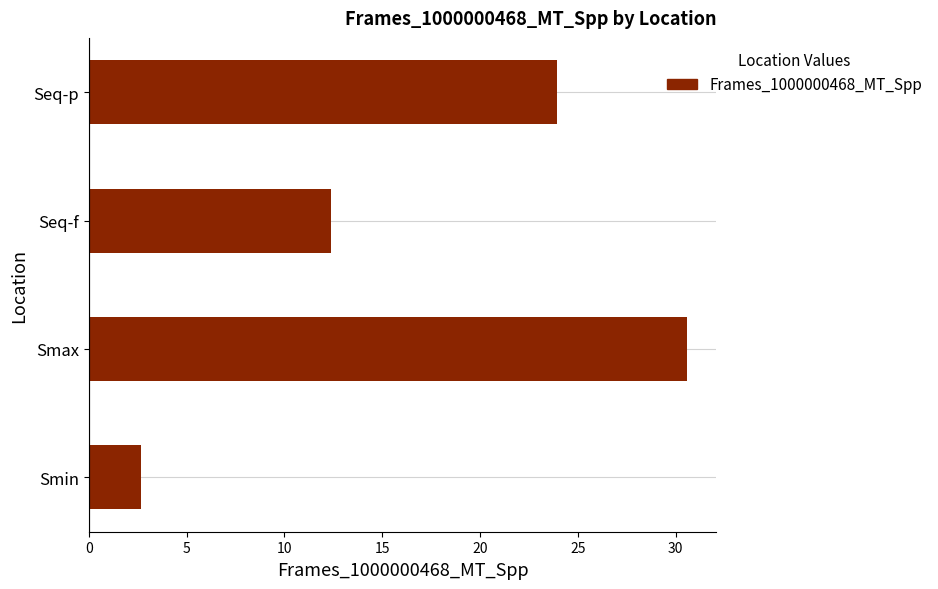

Between Seq-p and Smin, which is larger?

Seq-p